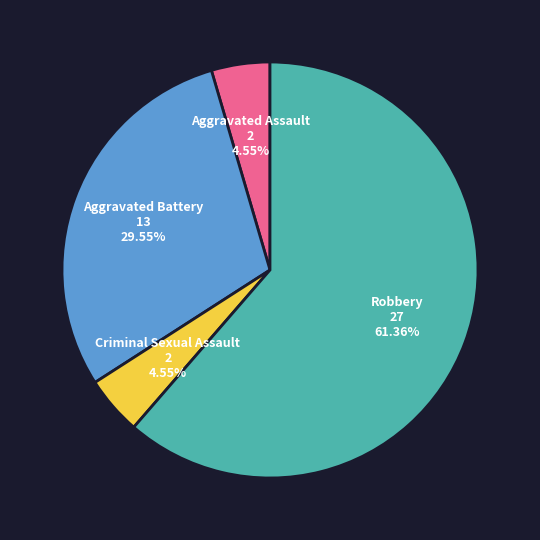

Is there any slice that represents more than half of the pie?

Yes